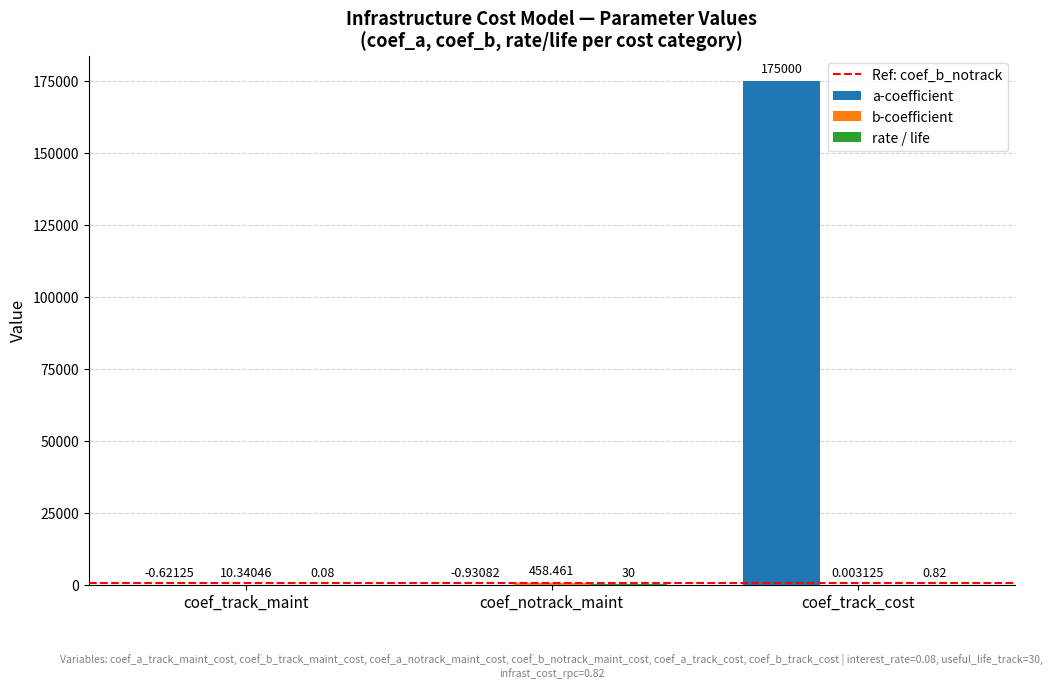

At which category is the sum across all series the highest?

coef_track_cost